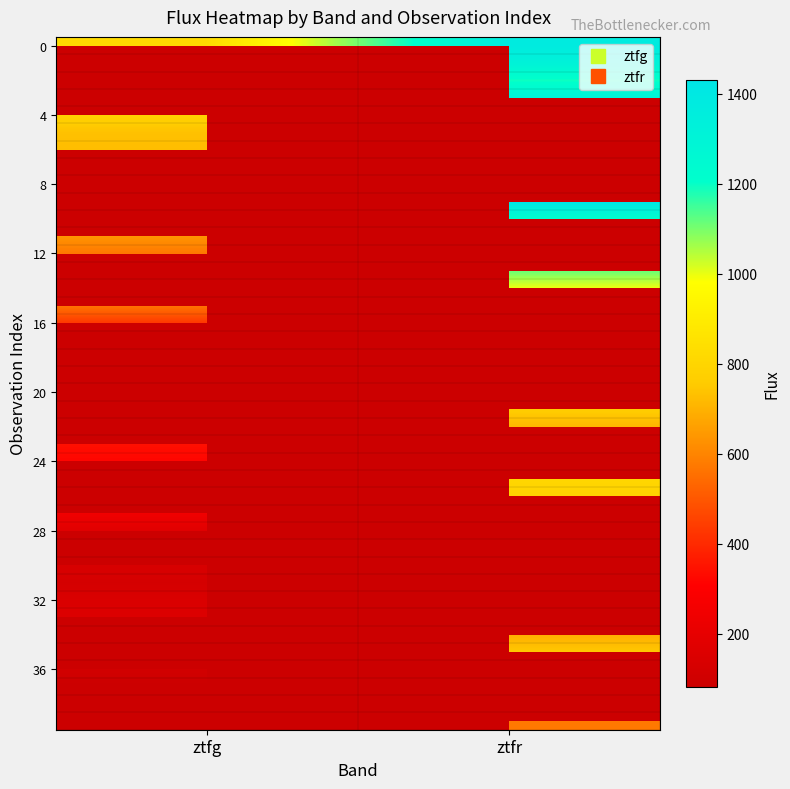

What is the maximum value shown in the chart?

1431.7